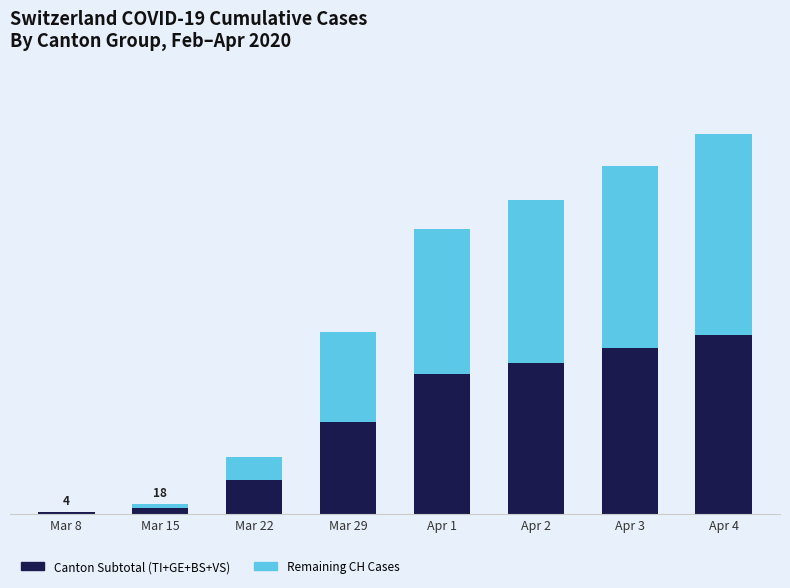

What are all the series names shown in the legend?

Canton Subtotal (TI+GE+BS+VS), Remaining CH Cases